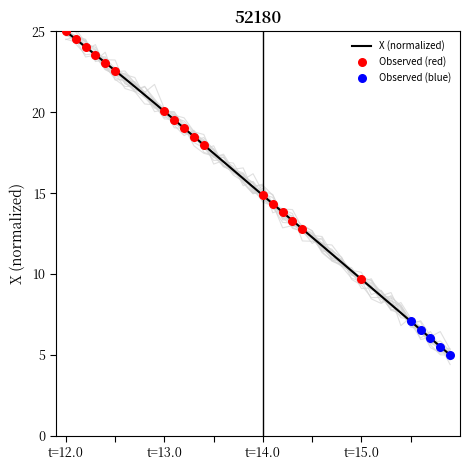

At how many categories does at least one series exceed 24?

4